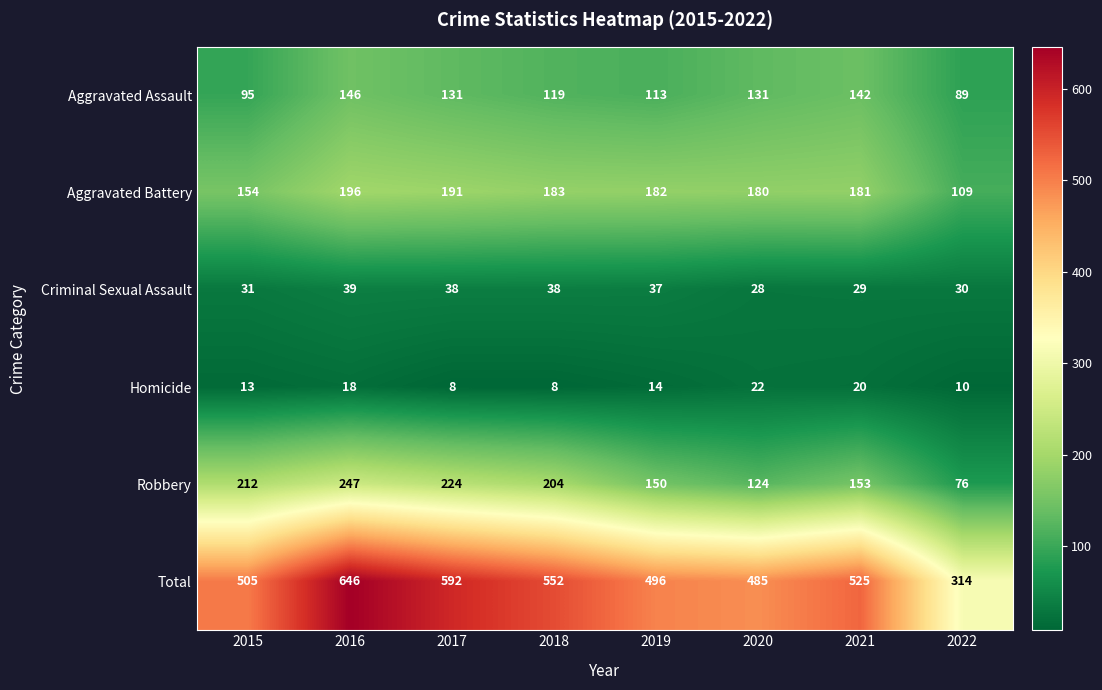

What is the minimum value shown in the chart?

8